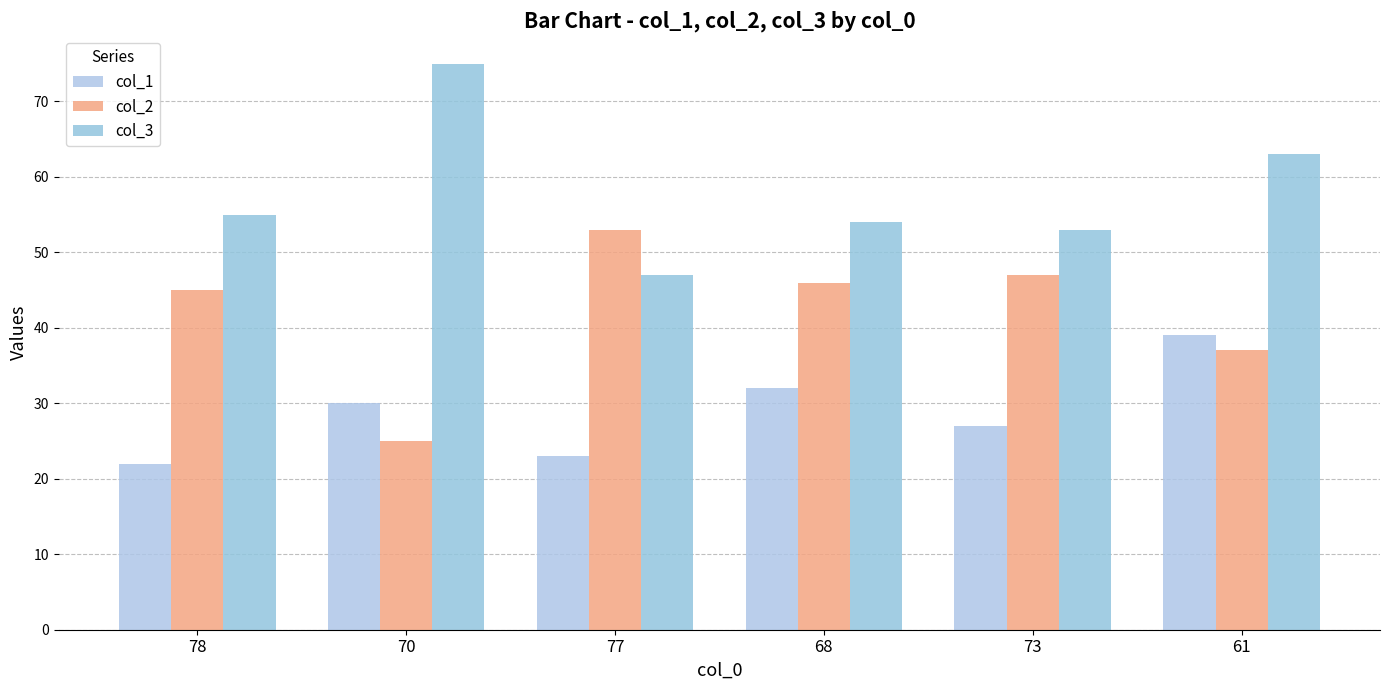

Reading left to right, what are all the values shown in this chart?

col_1: 22	30	23	32	27	39
col_2: 45	25	53	46	47	37
col_3: 55	75	47	54	53	63